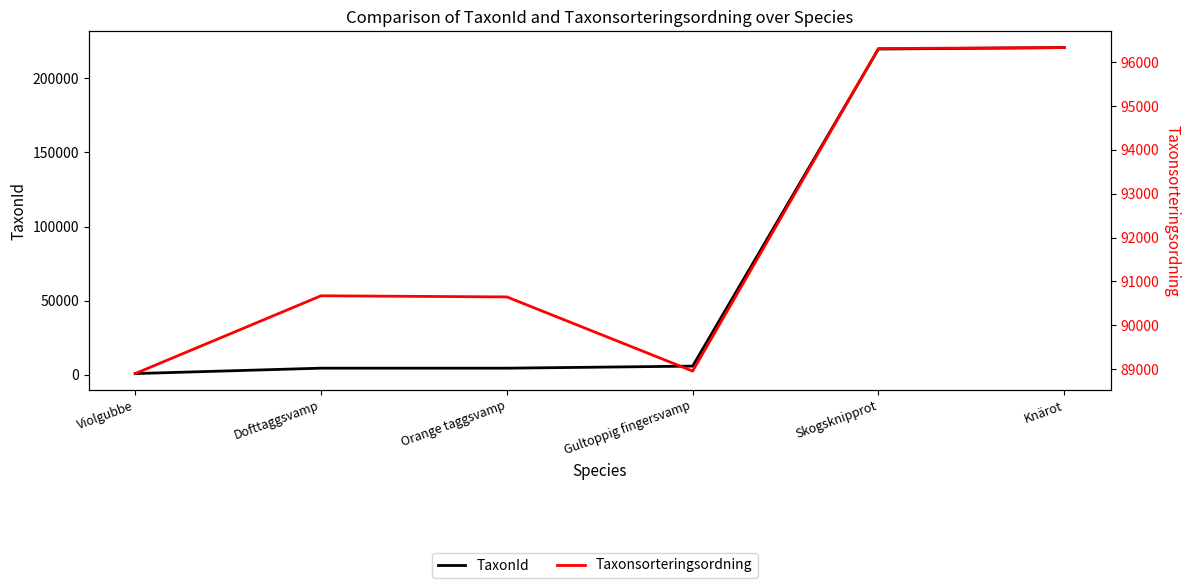

What is the value of the TaxonId point at the 2nd from the left?

4368